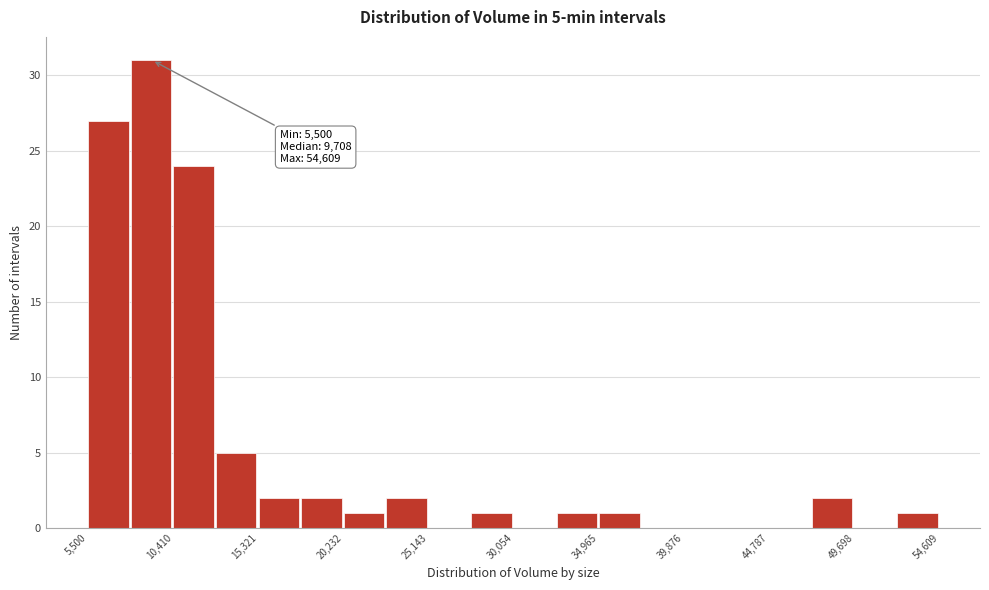

Which range on the x-axis has the tallest bar?

8000 to 10500